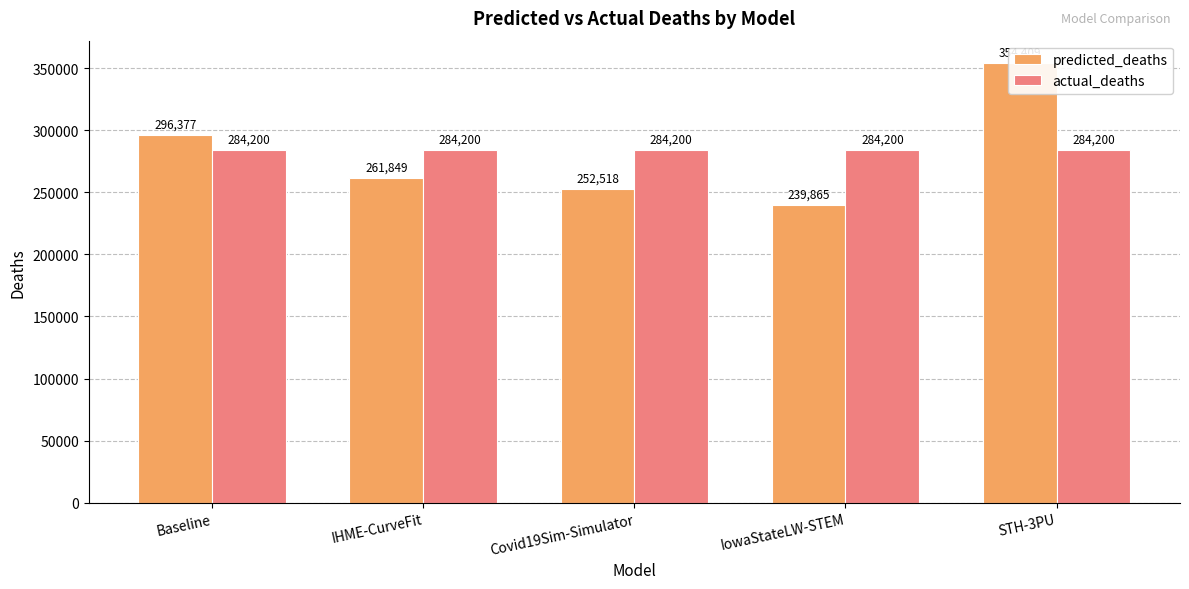

Rank the categories by predicted_deaths value from lowest to highest.

IowaStateLW-STEM, Covid19Sim-Simulator, IHME-CurveFit, Baseline, STH-3PU